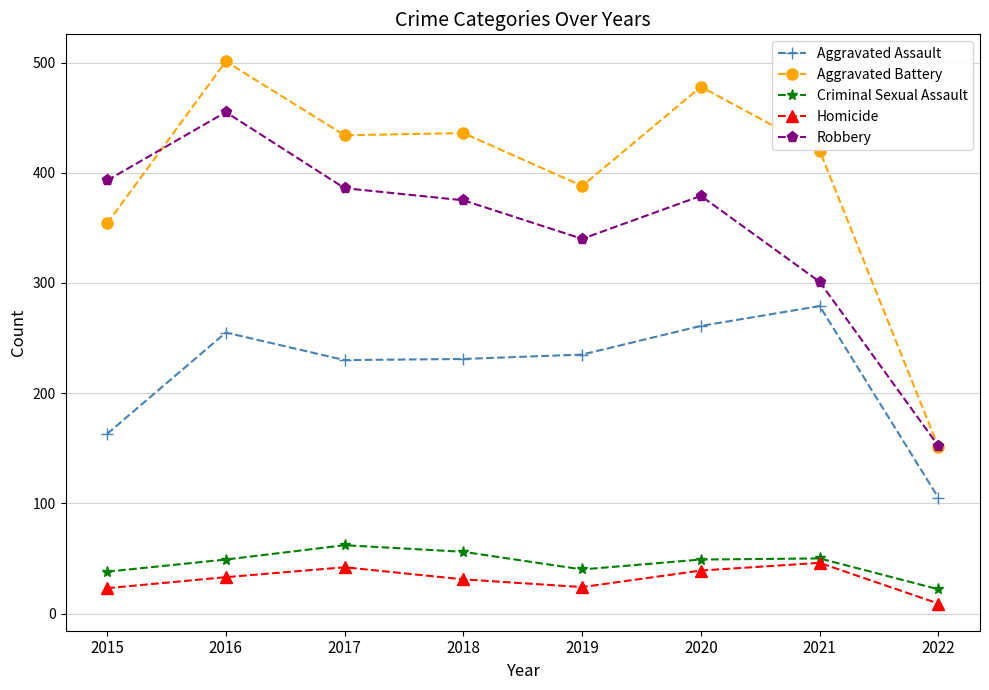

Which series changed the most between 2016 and 2017?

Robbery